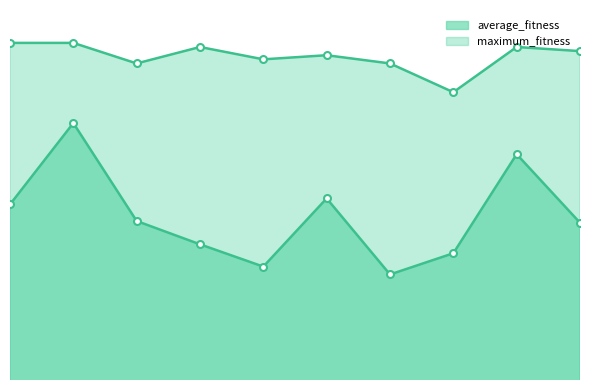

How many distinct data groups are displayed?

2